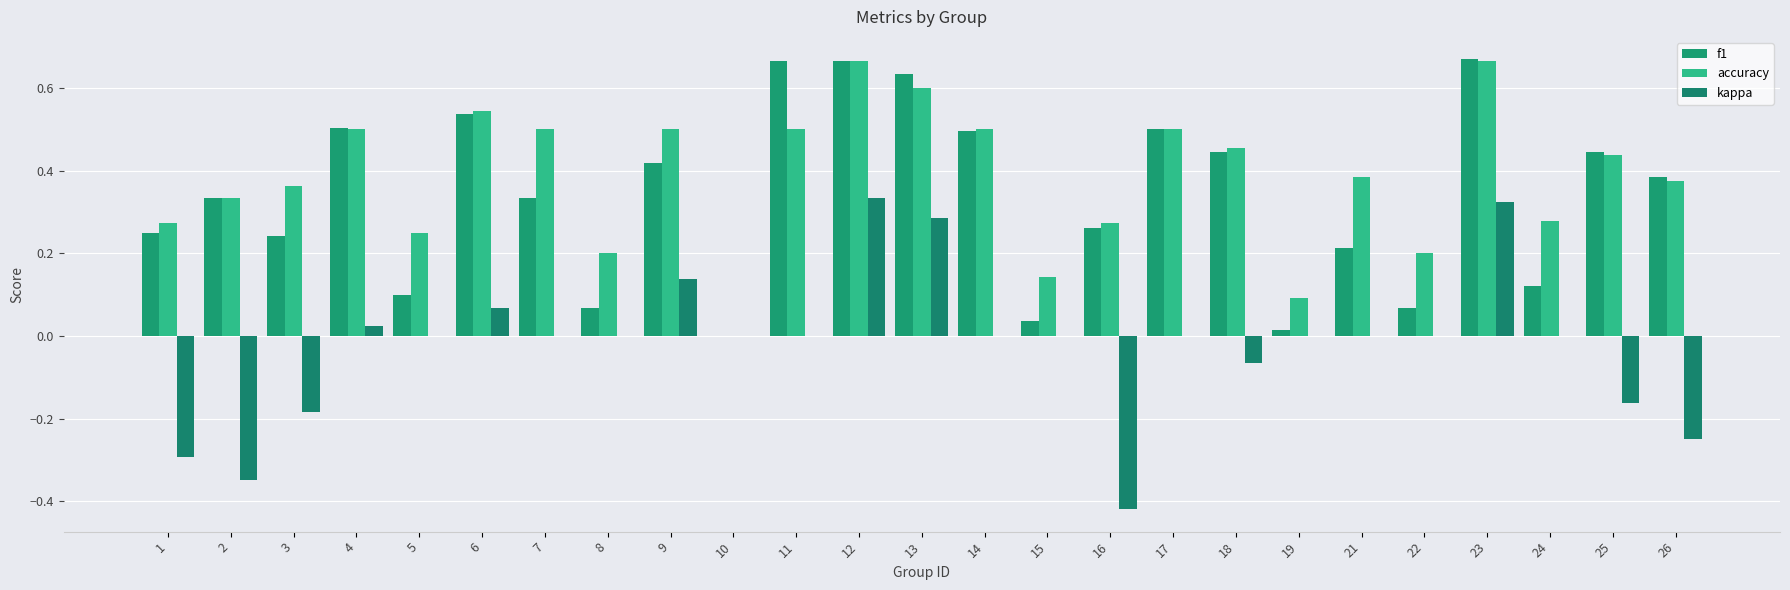

At which label does kappa first exceed 0?

4